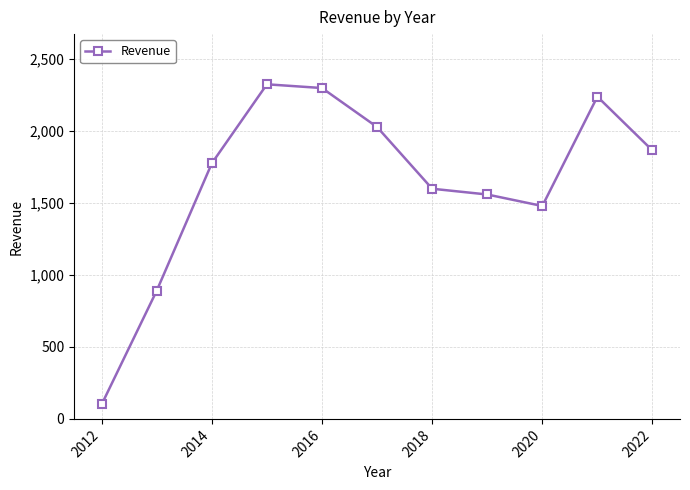

What is the sum of all values?

18171